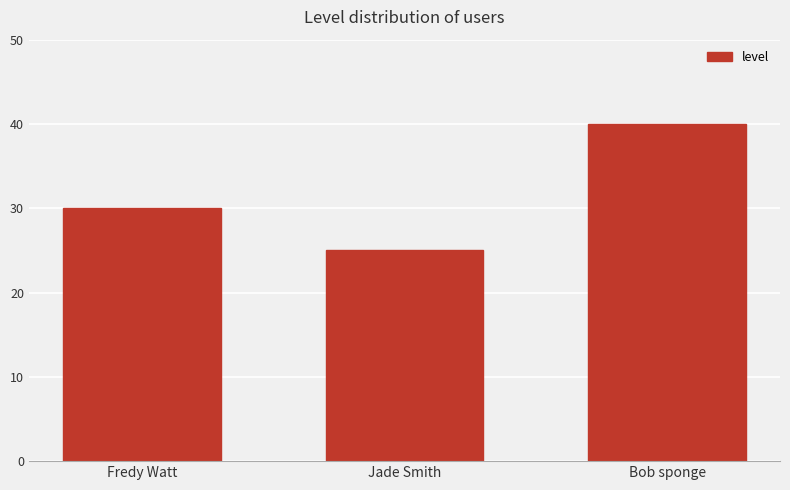

What is the change in value from Fredy Watt to Jade Smith?

-5